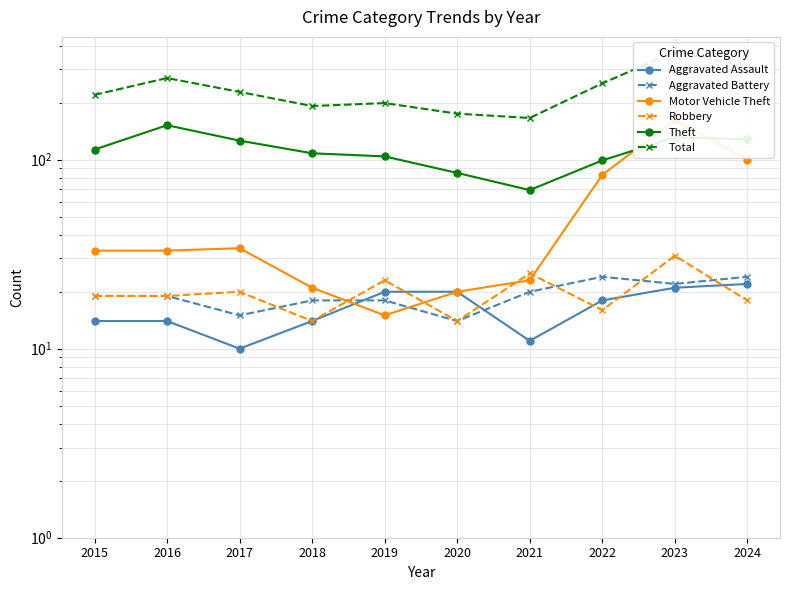

The Robbery series shows 13 at 2019. True or false?

False